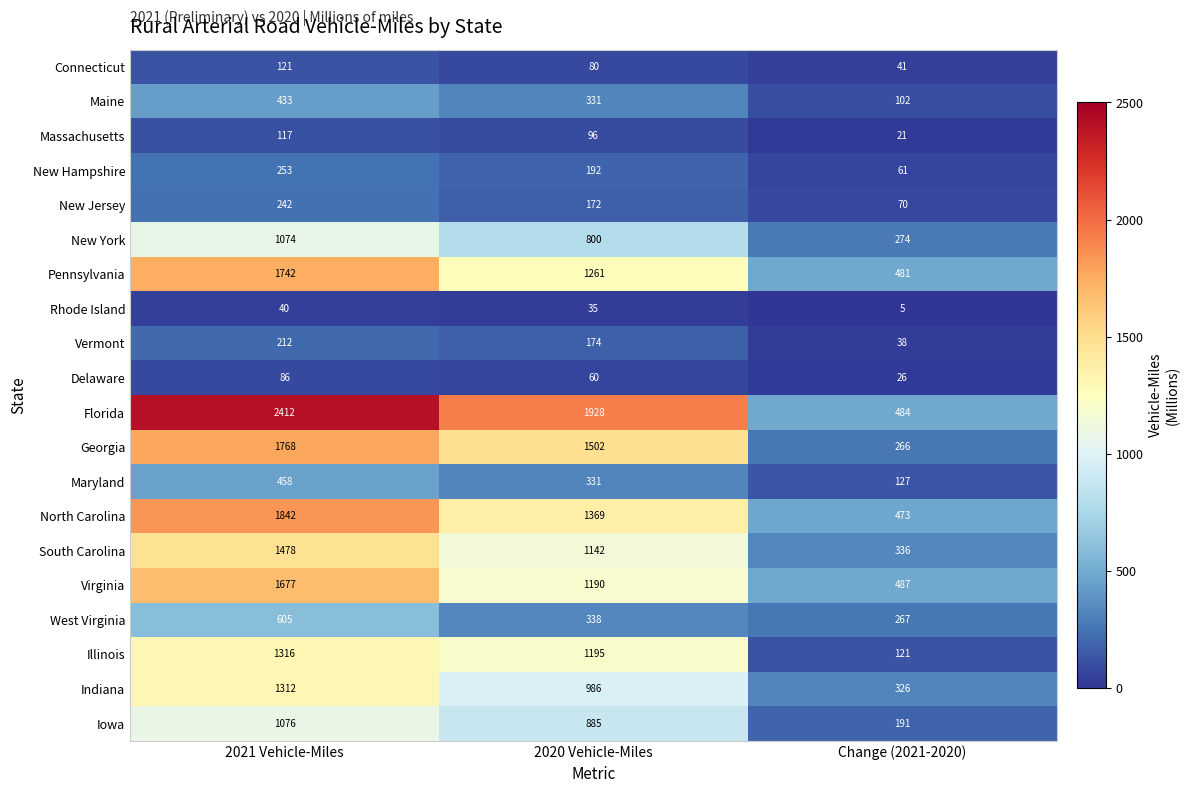

Count the number of categories in the chart.

3